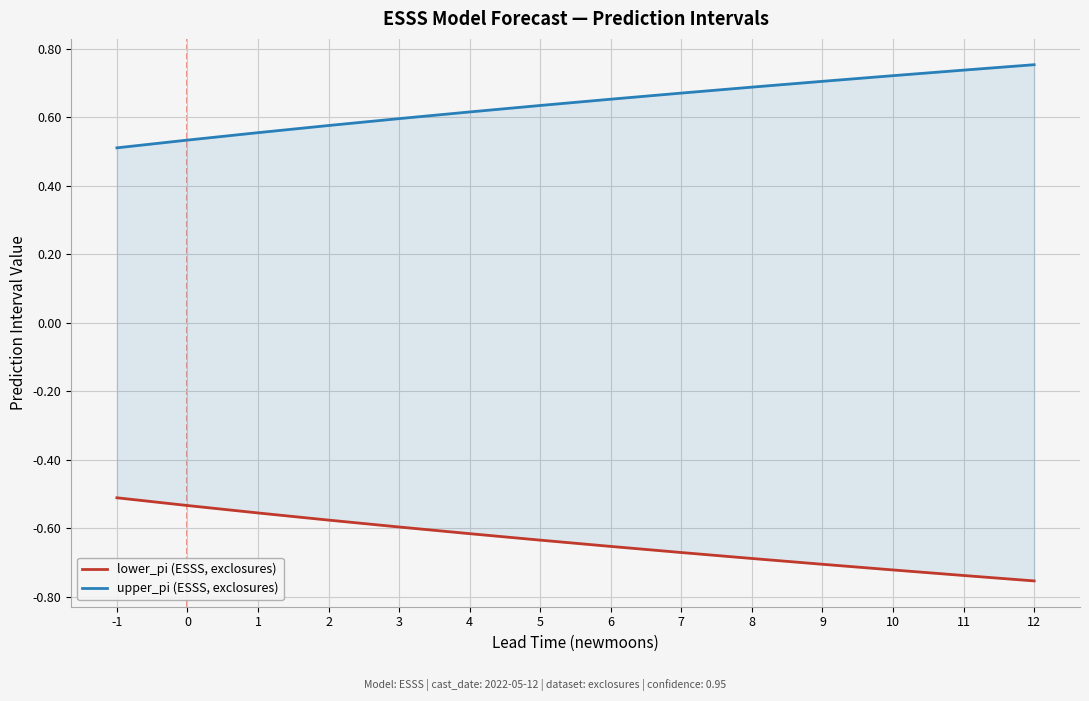

At how many categories does at least one series exceed 0?

14